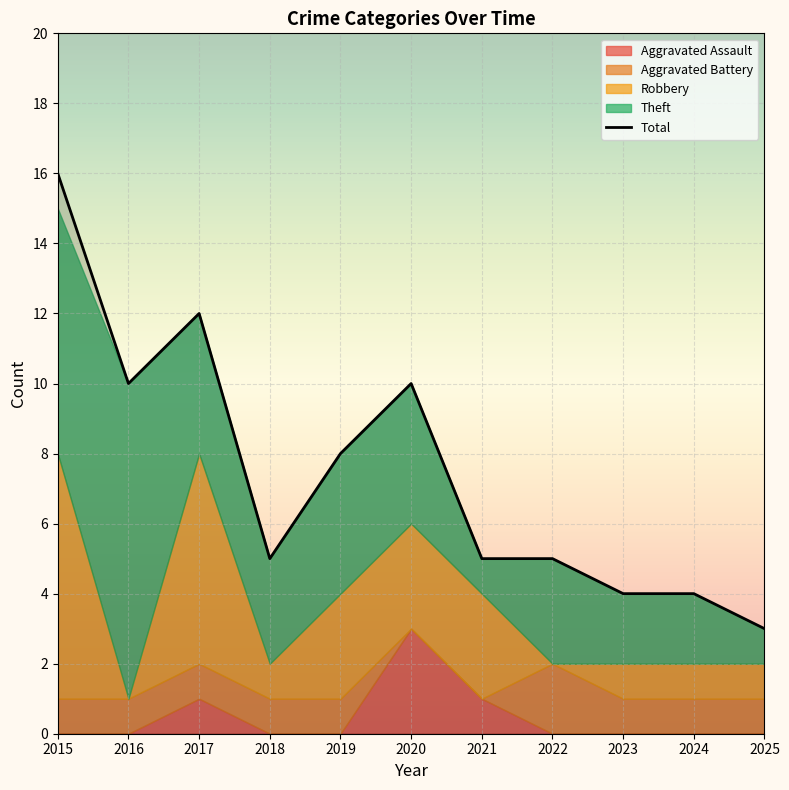

How many lines are shown in the chart?

1